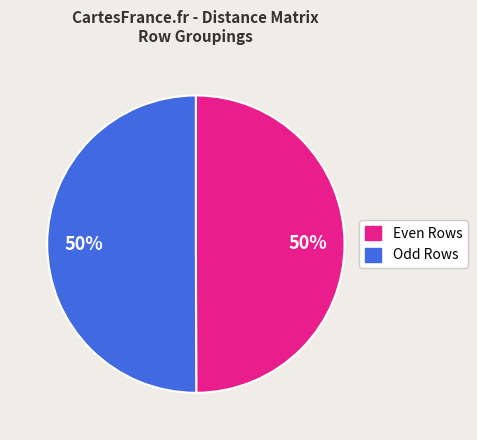

To the nearest percent, what is the average slice percentage?

50%